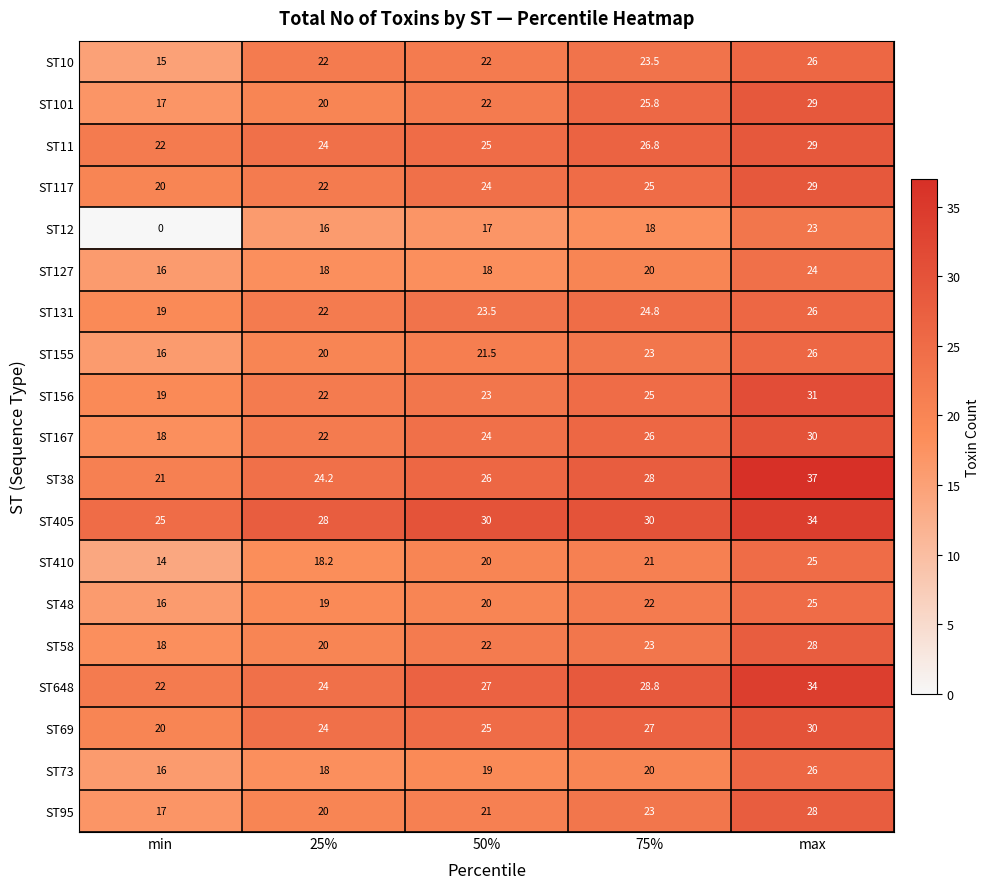

What is the difference between the ST410 values at 50% and min?

6.0